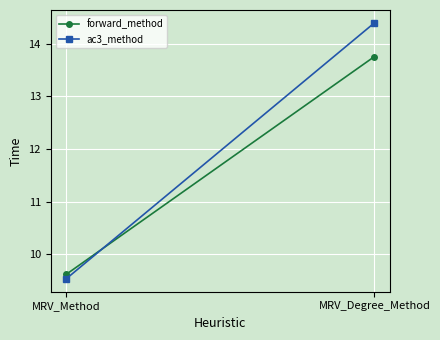

Which label corresponds to the smallest value in the chart?

MRV_Method